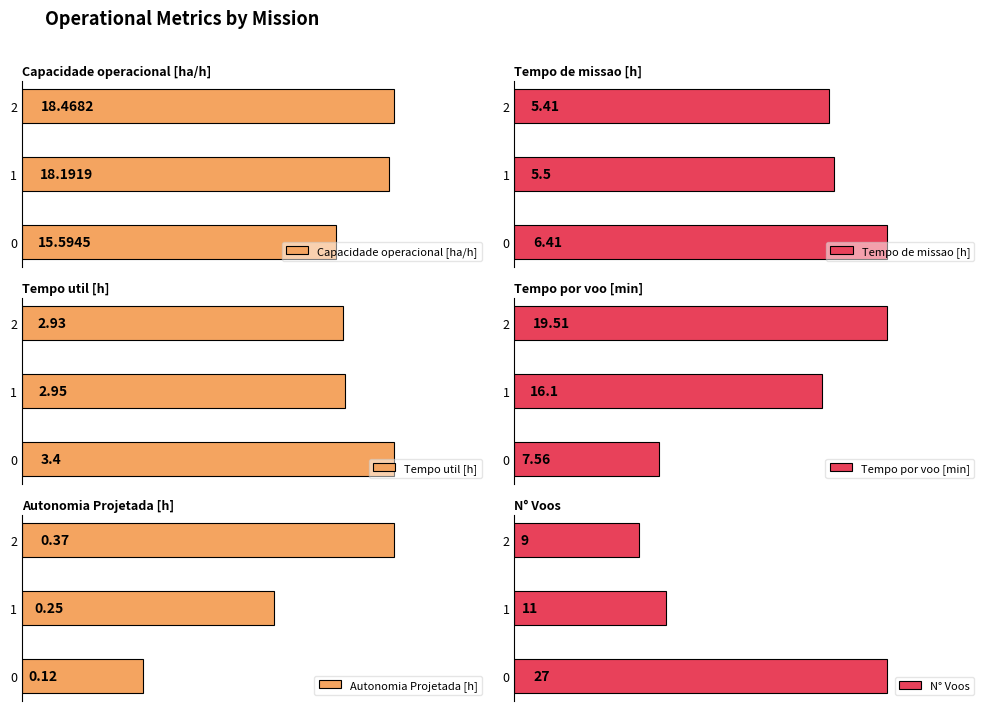

What is the lowest value of the Tempo de missao [h] series?

5.4